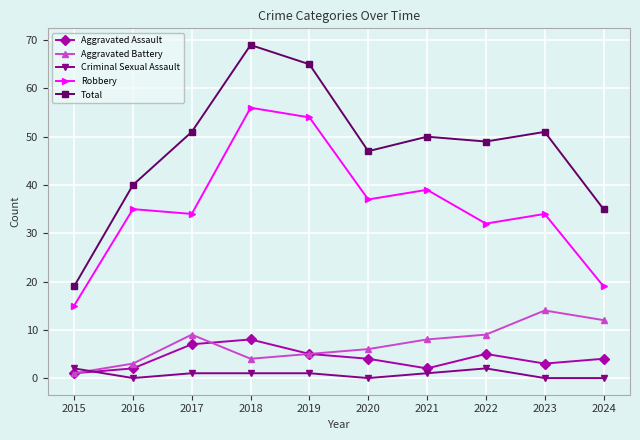

Where is the first local maximum for Aggravated Assault?

2018